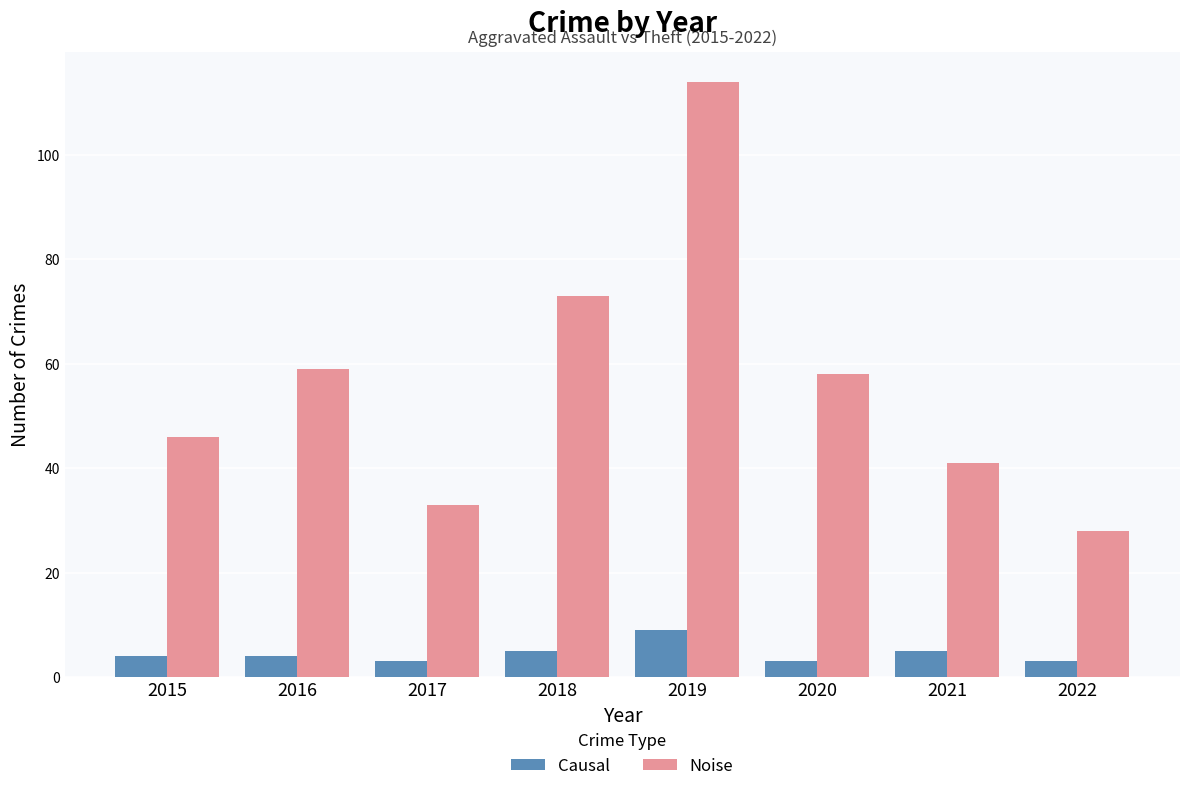

At which category is the sum across all series the highest?

2019